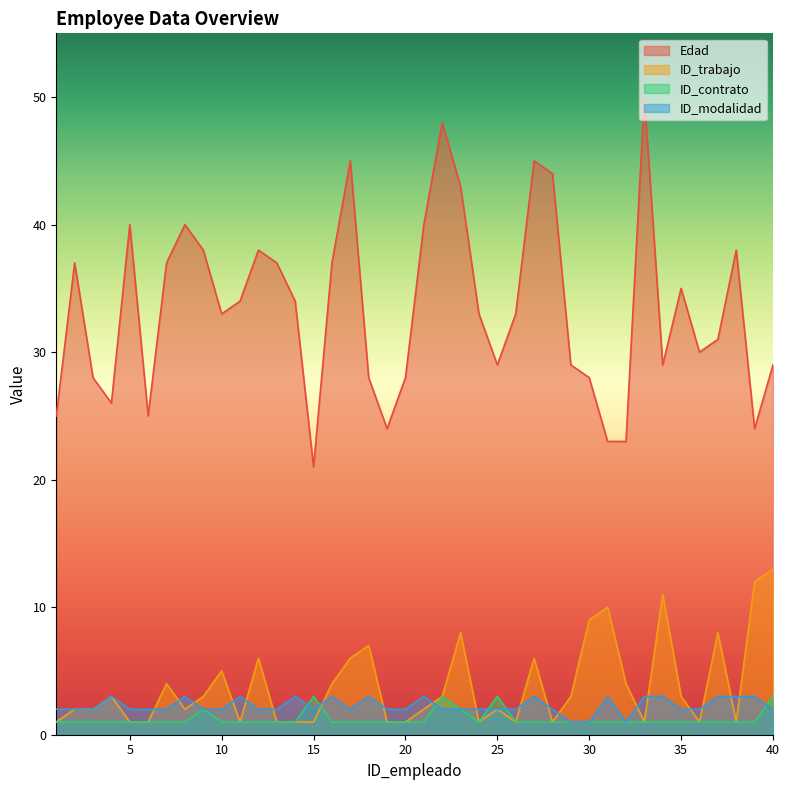

Which has a higher value, 32 or 27?

27